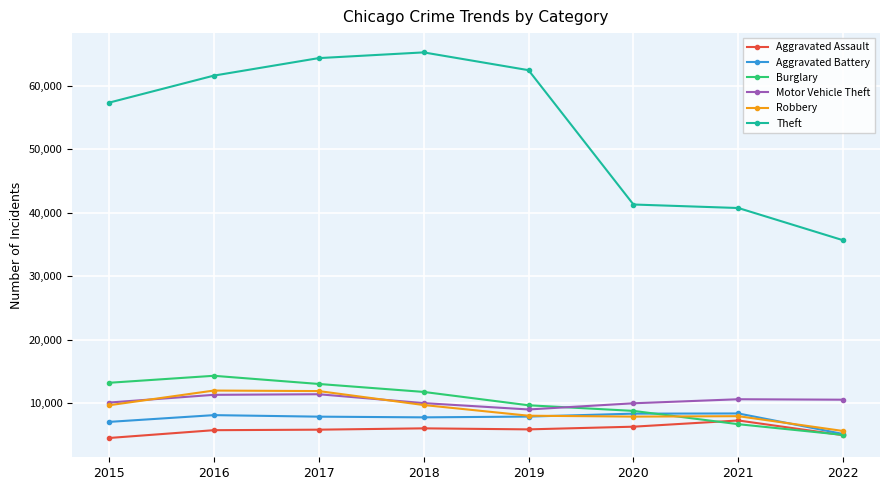

What is the value of the Motor Vehicle Theft point at the 2nd from the left?

11286